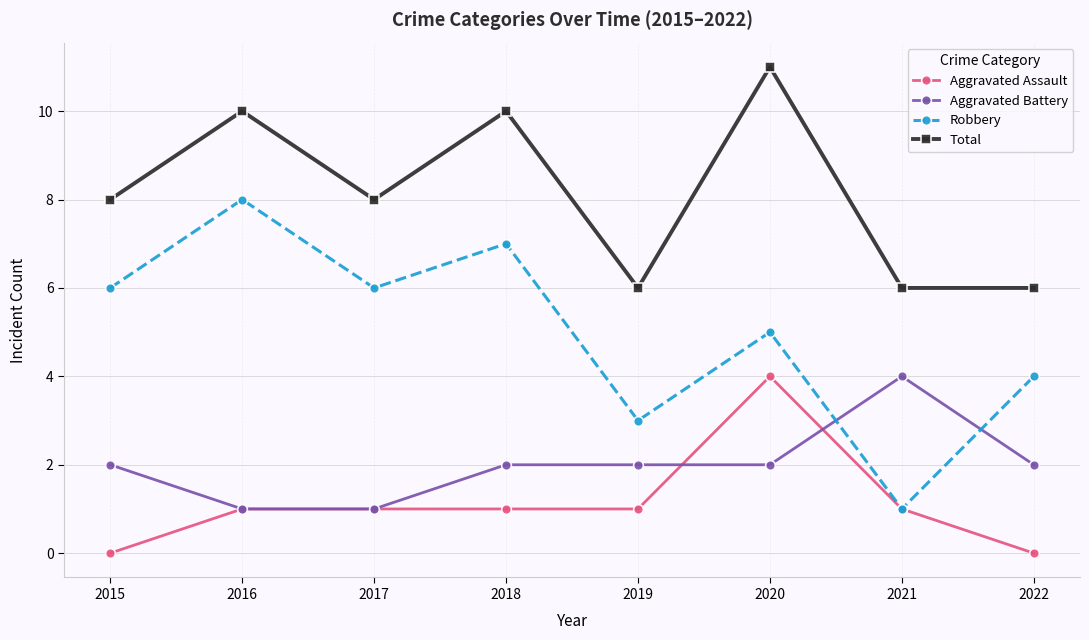

Which category has the highest value in the Robbery series?

2016